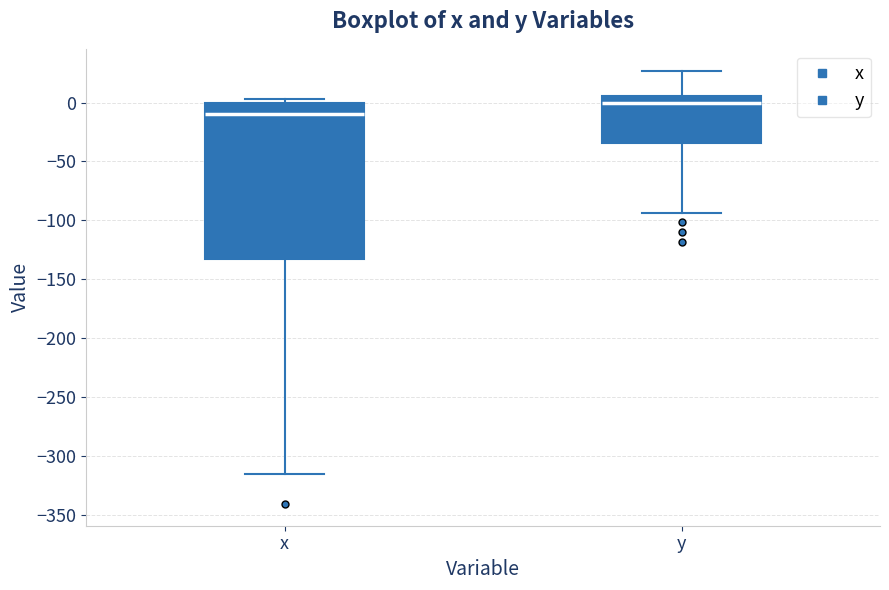

Reading left to right, read every box against the y-axis: the position of its median line, the range the box covers, and the ends of its whiskers. The values are not printed on the chart, so give them approximately, as read against the axis.

x: median -10, box -135 to 0, whiskers -315 to 5
y: median 0, box -35 to 5, whiskers -95 to 25